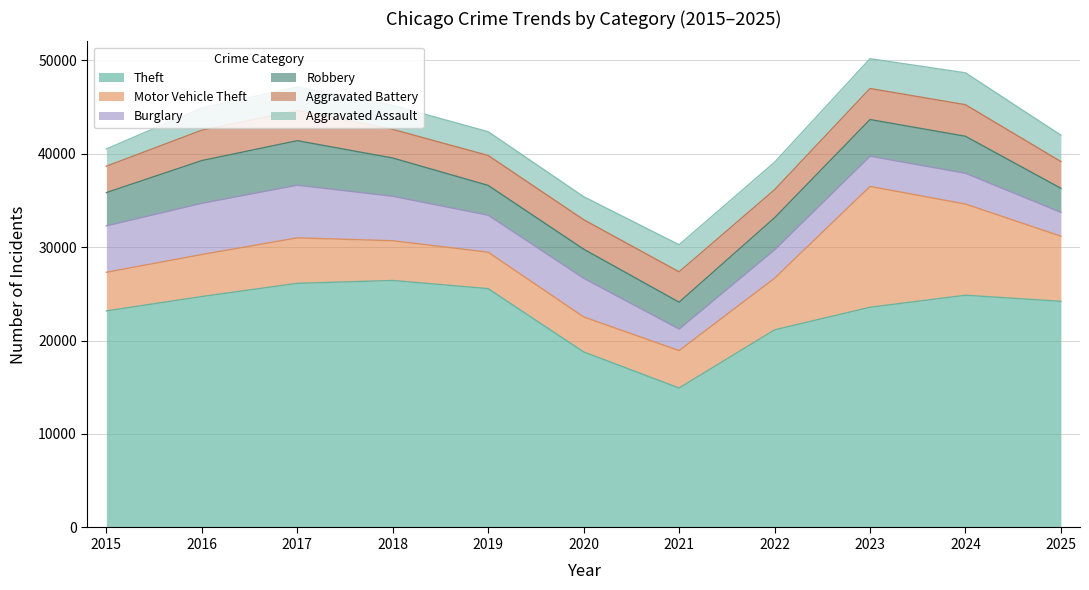

Reading left to right, what are all the values shown in this chart?

Theft: 2015=23163	2016=24702	2017=26115	2018=26420	2019=25545	2020=18777	2021=14916	2022=21134	2023=23555	2024=24841	2025=24191
Motor Vehicle Theft: 2015=4135	2016=4494	2017=4863	2018=4252	2019=3897	2020=3743	2021=4005	2022=5521	2023=12924	2024=9756	2025=6964
Burglary: 2015=4963	2016=5479	2017=5634	2018=4757	2019=3957	2020=4136	2021=2301	2022=3045	2023=3235	2024=3288	2025=2551
Robbery: 2015=3560	2016=4572	2017=4762	2018=4090	2019=3191	2020=3116	2021=2874	2022=3425	2023=3922	2024=3961	2025=2574
Aggravated Battery: 2015=2822	2016=3250	2017=3234	2018=3065	2019=3202	2020=3151	2021=3248	2022=2999	2023=3321	2024=3377	2025=2861
Aggravated Assault: 2015=1848	2016=2366	2017=2515	2018=2567	2019=2541	2020=2461	2021=2897	2022=2940	2023=3186	2024=3410	2025=2822